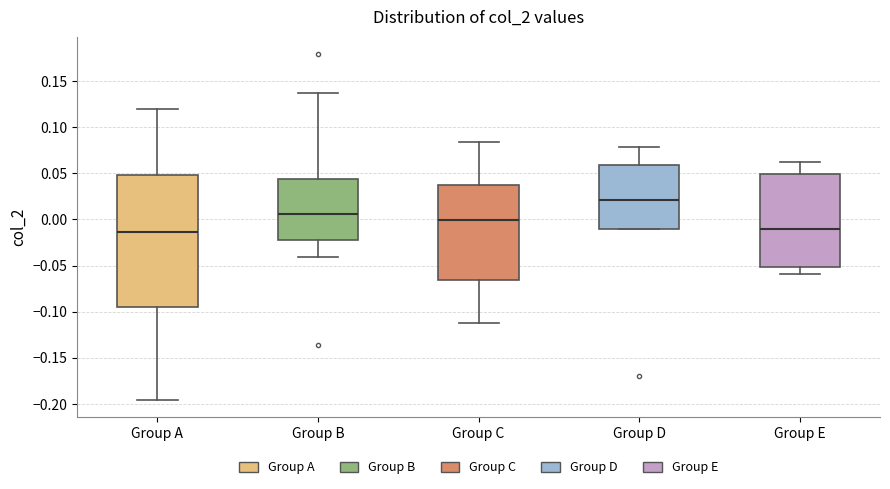

Comparing the boxes themselves (not the whiskers), which one is the tallest?

Group A